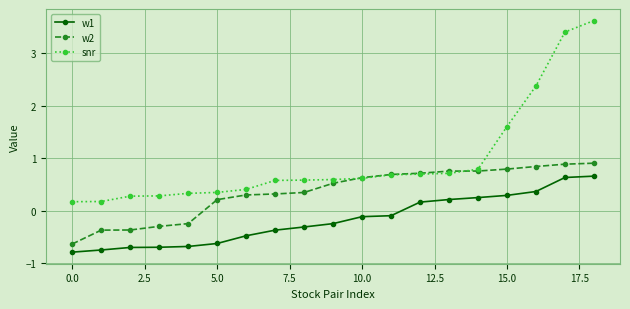

Which series has the widest spread of values?

snr